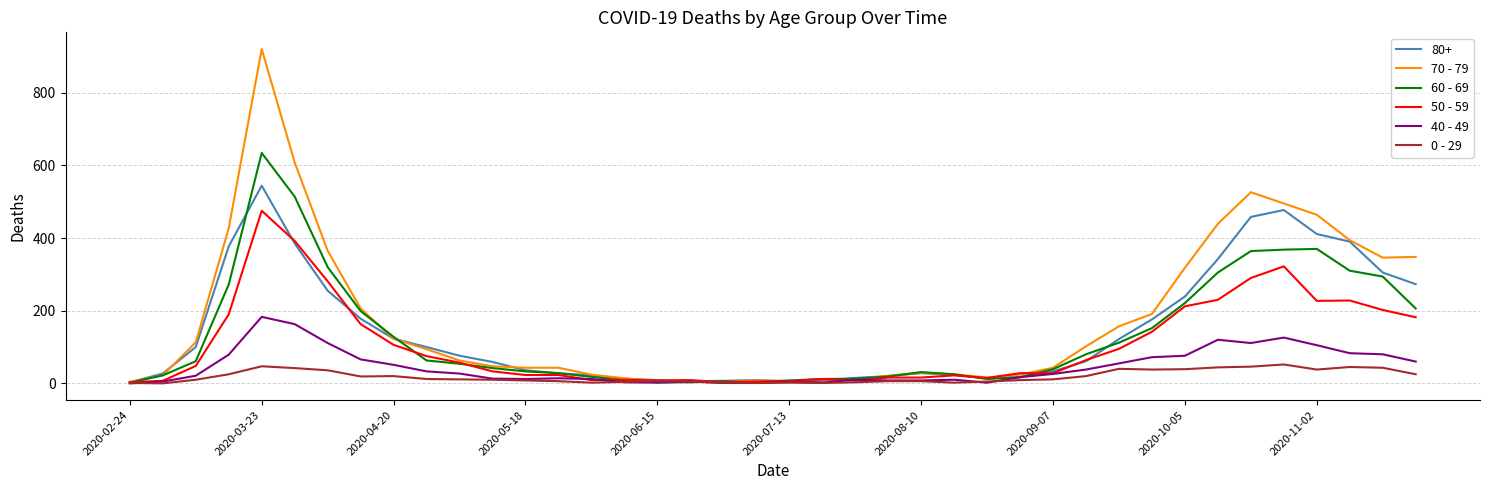

Rank the series by their maximum value, from lowest to highest.

0 - 29, 40 - 49, 50 - 59, 80+, 60 - 69, 70 - 79